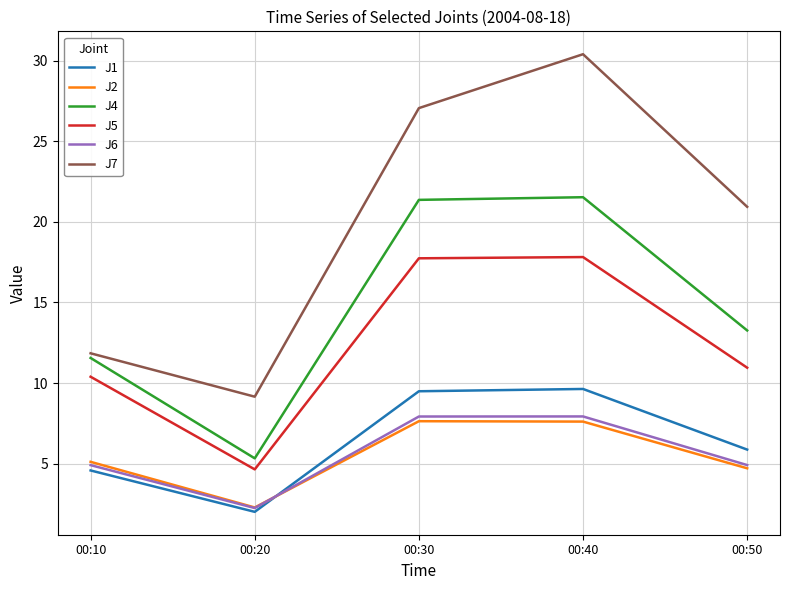

At which label does J1 first exceed 5?

00:30